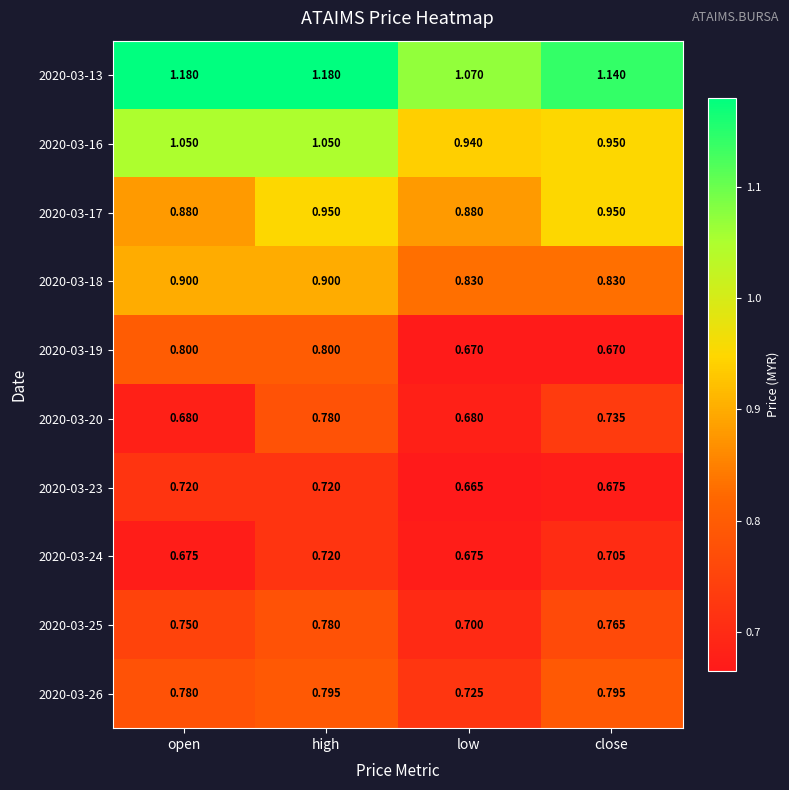

Is the value of 2020-03-16 at close greater than the value of 2020-03-18 at open?

Yes